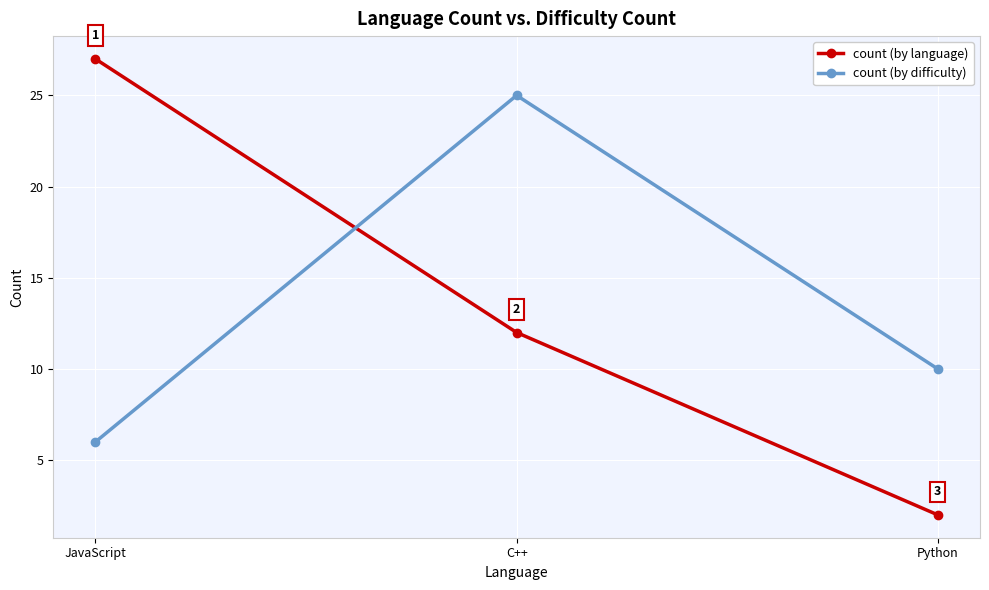

At Python, list the series in order from largest to smallest.

count (by difficulty), count (by language)